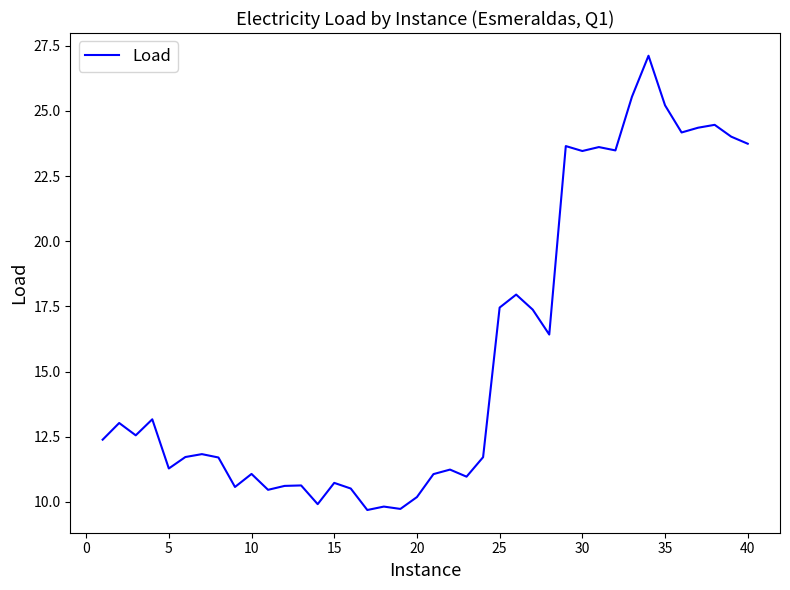

What is the smallest value displayed?

9.7